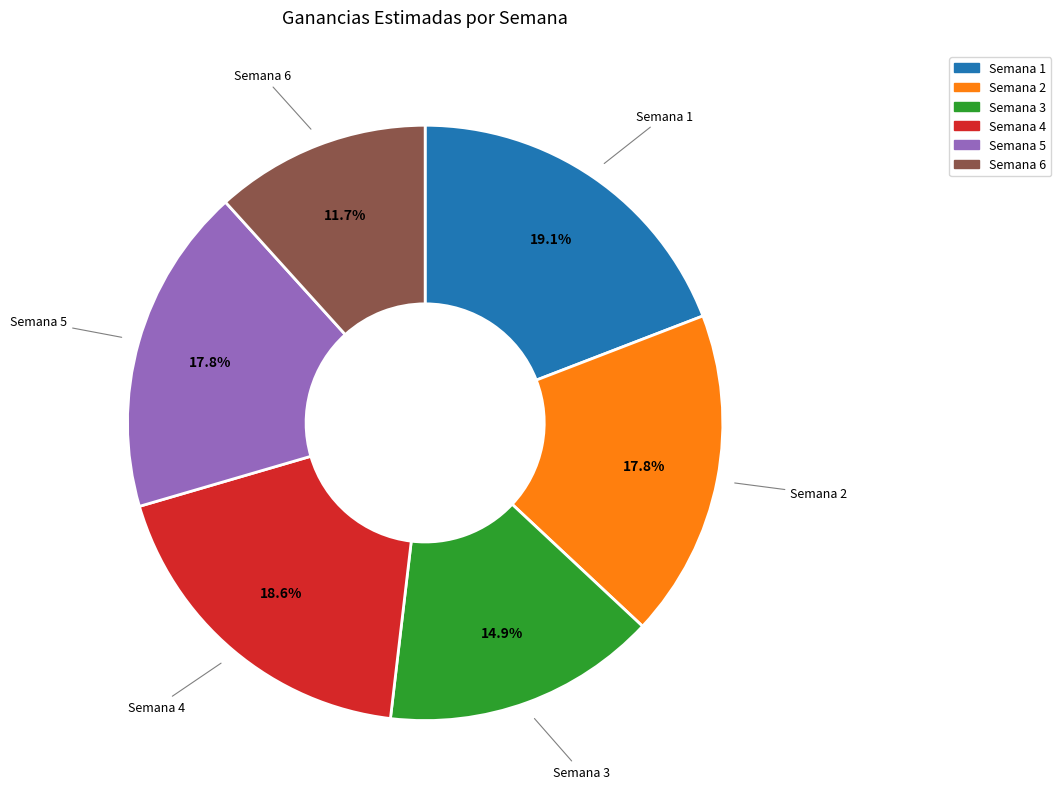

What percentage do Semana 3 and Semana 4 together represent?

33.5%